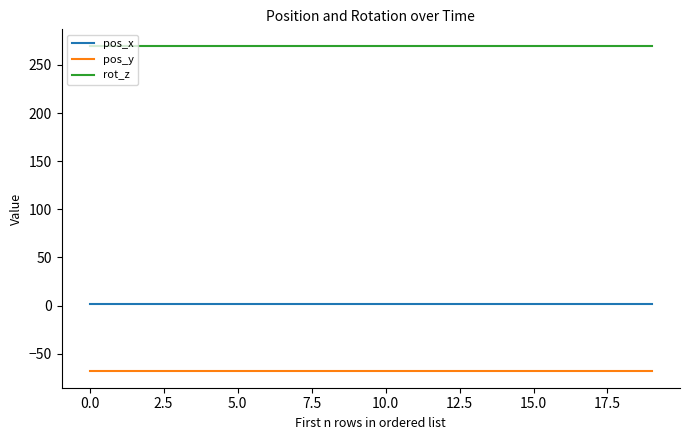

Reading left to right, extract all data points from this chart.

pos_x: 1.2	1.2	1.2	1.2	1.2	1.2	1.2	1.2	1.2	1.2	1.2	1.2	1.2	1.2	1.2	1.2	1.2	1.2	1.2	1.2
pos_y: -68.4	-68.4	-68.4	-68.4	-68.4	-68.4	-68.4	-68.4	-68.4	-68.4	-68.4	-68.4	-68.4	-68.4	-68.4	-68.4	-68.4	-68.4	-68.4	-68.4
rot_z: 270.0	270.0	270.0	270.0	270.0	270.0	270.0	270.0	270.0	270.0	270.0	270.0	270.0	270.0	270.0	270.0	270.0	270.0	270.0	270.0